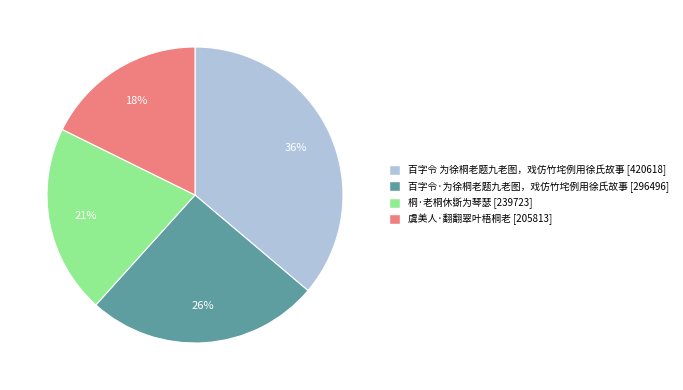

Approximately how many times larger is the value at 桐·老桐休斲为琴瑟 compared to 虞美人·翻翻翠叶梧桐老?

1.2